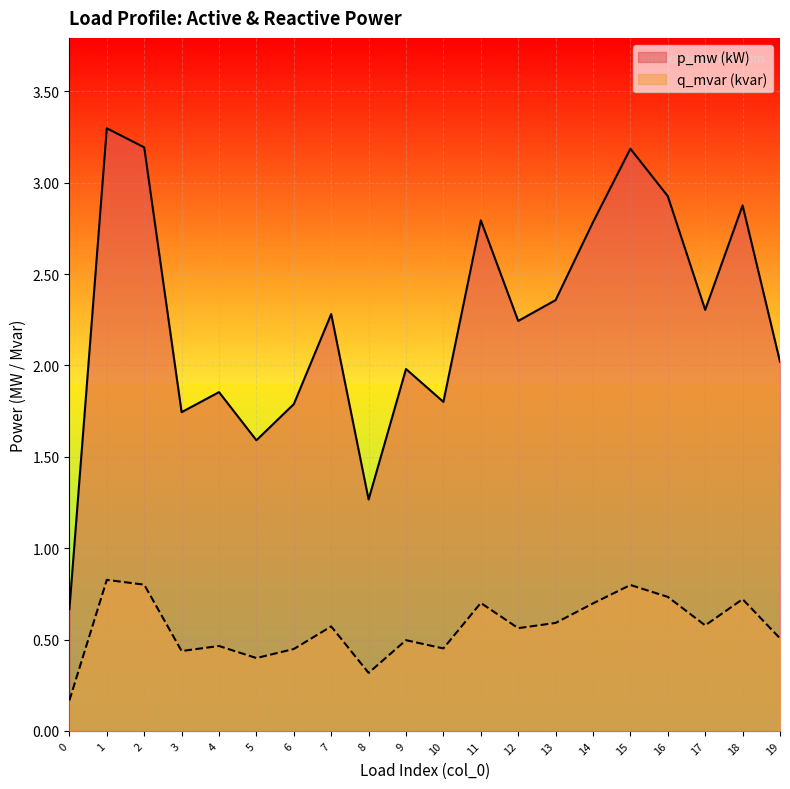

Count the number of data series in this chart.

2